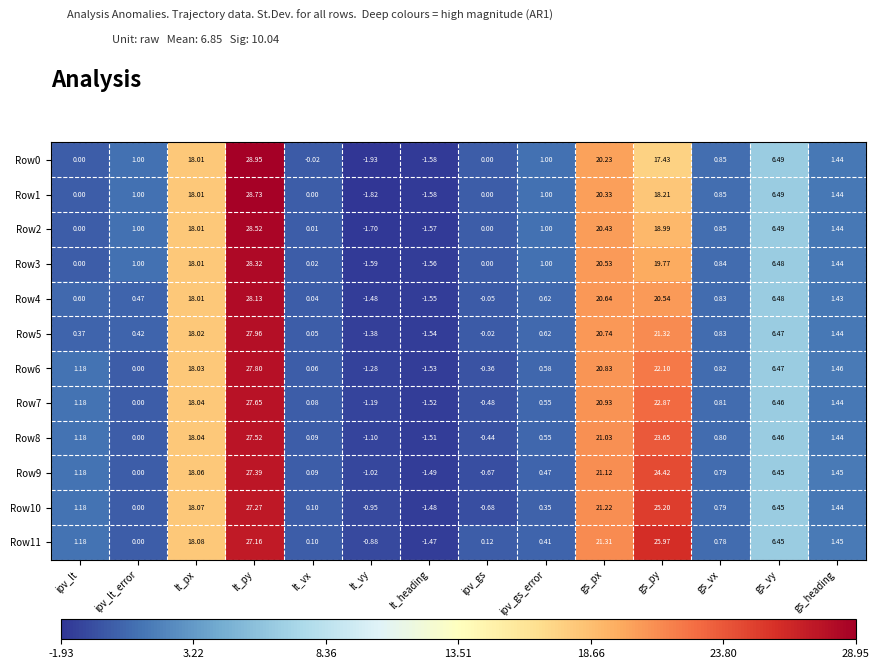

Rank the categories by Row4 value from lowest to highest.

lt_heading, lt_vy, ipv_gs, lt_vx, ipv_lt_error, ipv_lt, ipv_gs_error, gs_vx, gs_heading, gs_vy, lt_px, gs_py, gs_px, lt_py